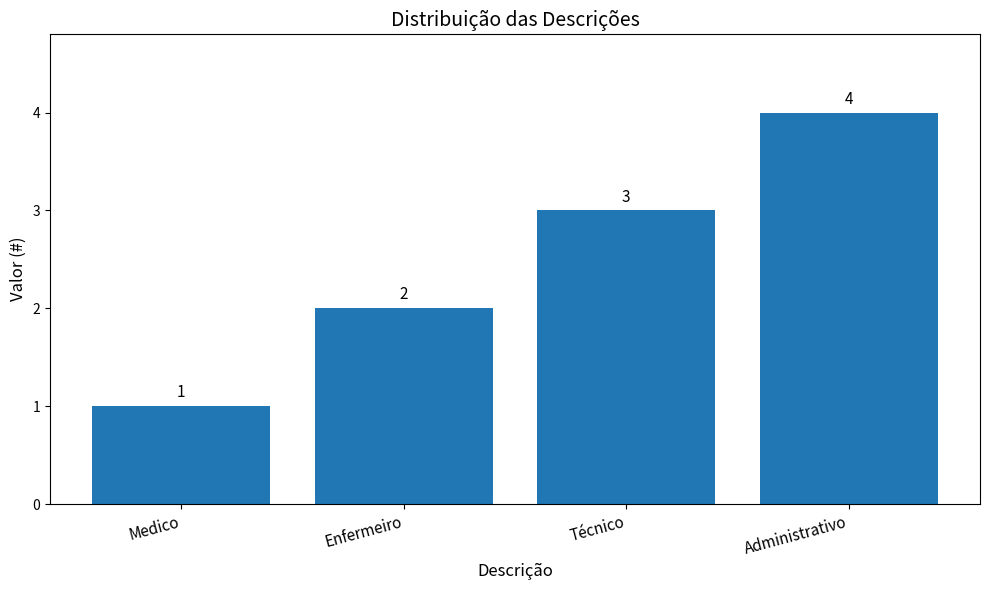

Reading left to right, list all the values displayed in this chart.

1	2	3	4